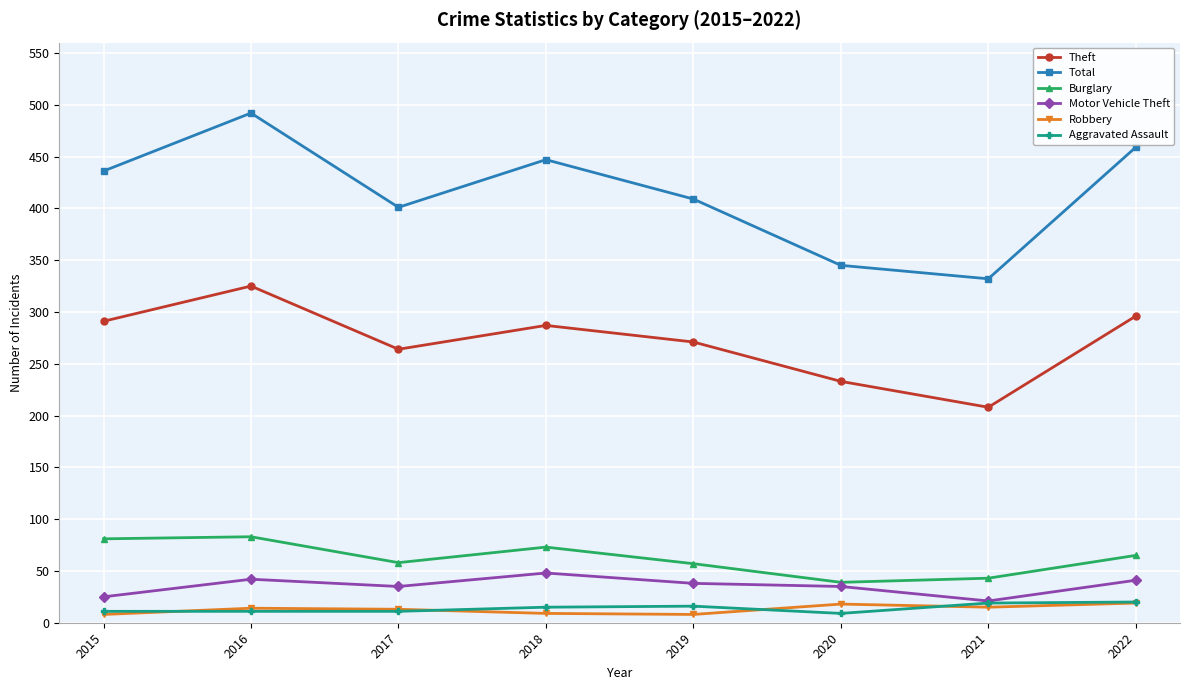

What is the average value of the Robbery series?

13